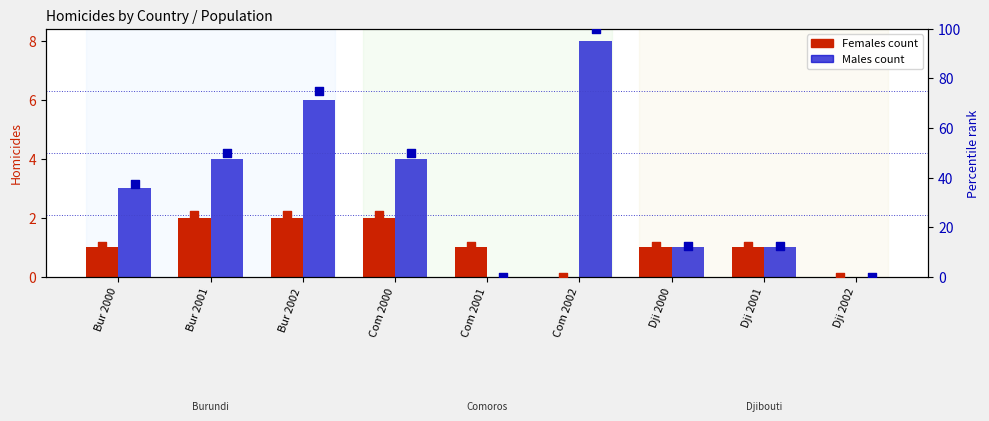

Which series has the largest Y range (max minus min)?

Males % rank